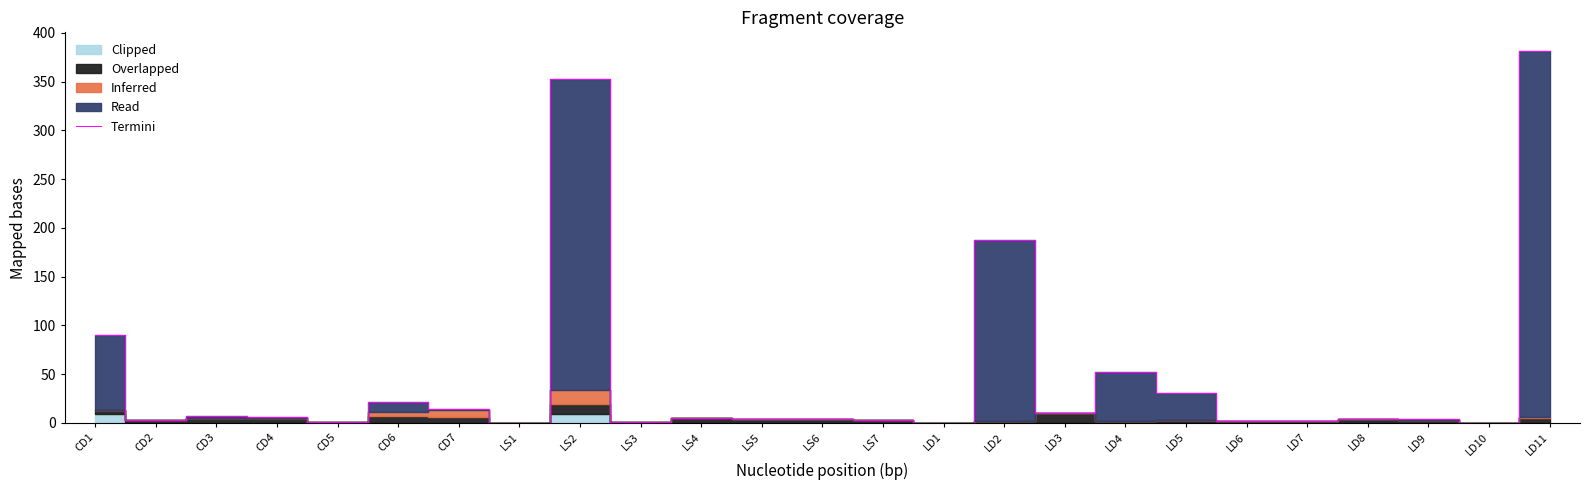

What is the label of the 22nd point from the left?

LD8